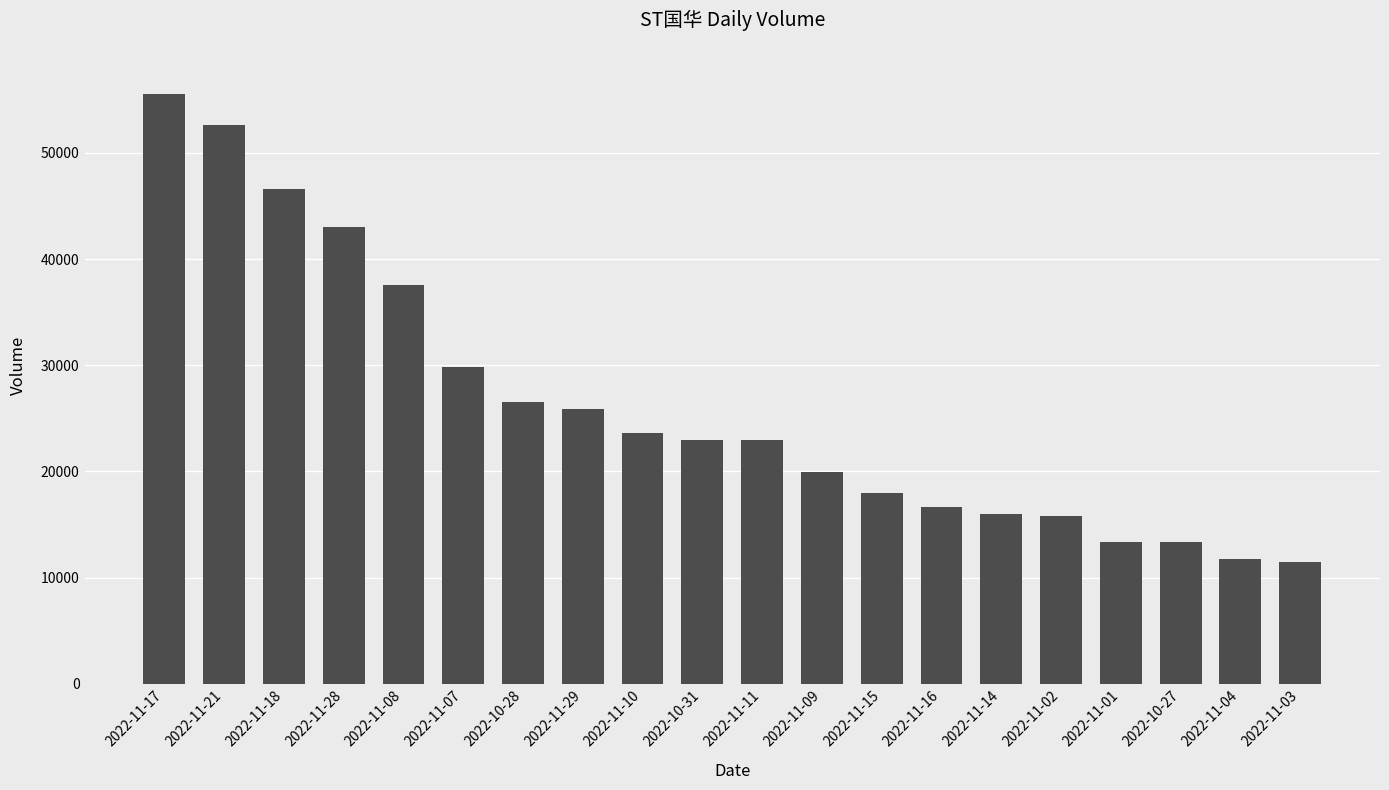

What is the smallest value displayed?

11510